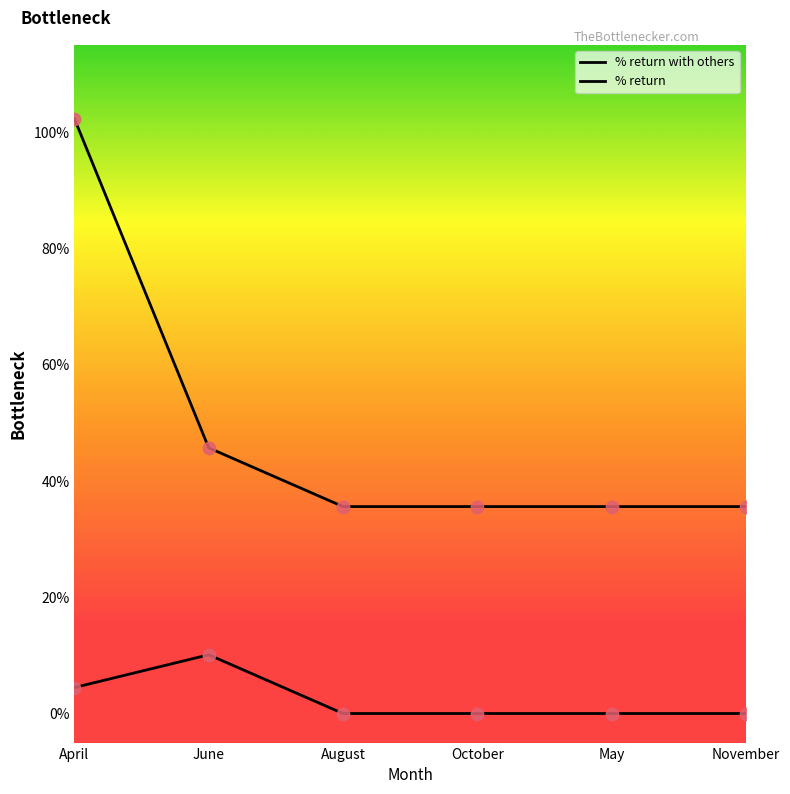

Which series has the largest total across all categories?

% return with others